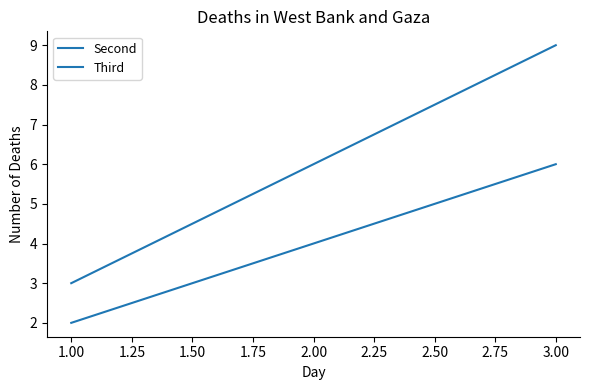

True or false: Third has a value of 2 at 1.00.

False